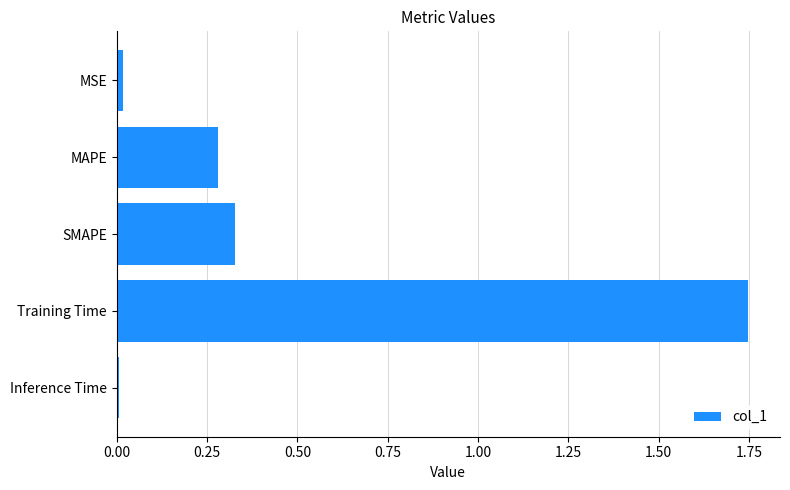

What is the sum of all values?

2.4